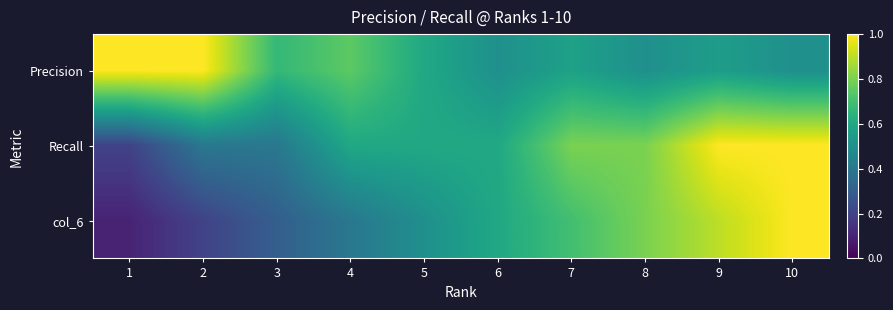

Which series changed the most between 2 and 6?

Precision